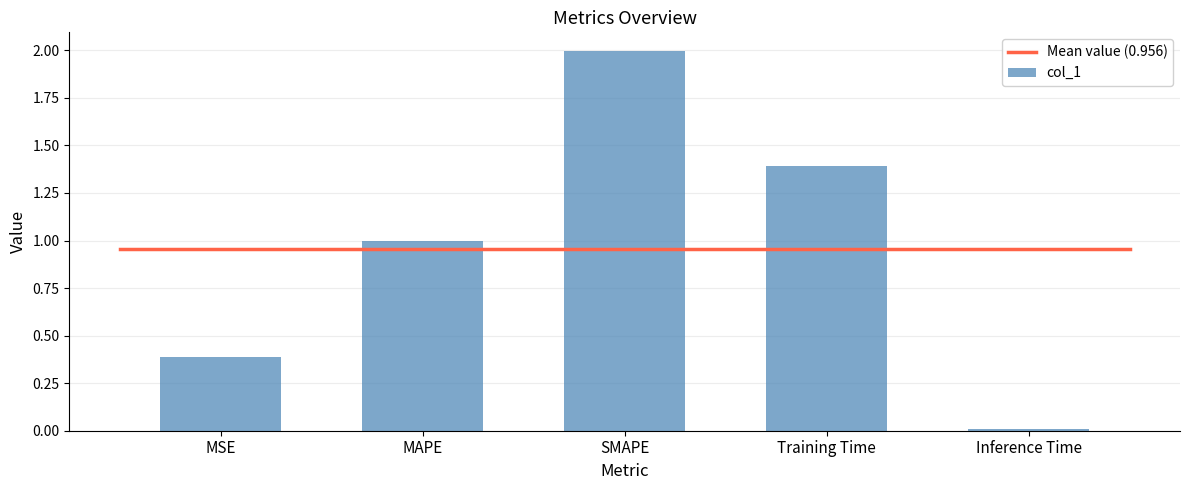

How many distinct data groups are displayed?

1